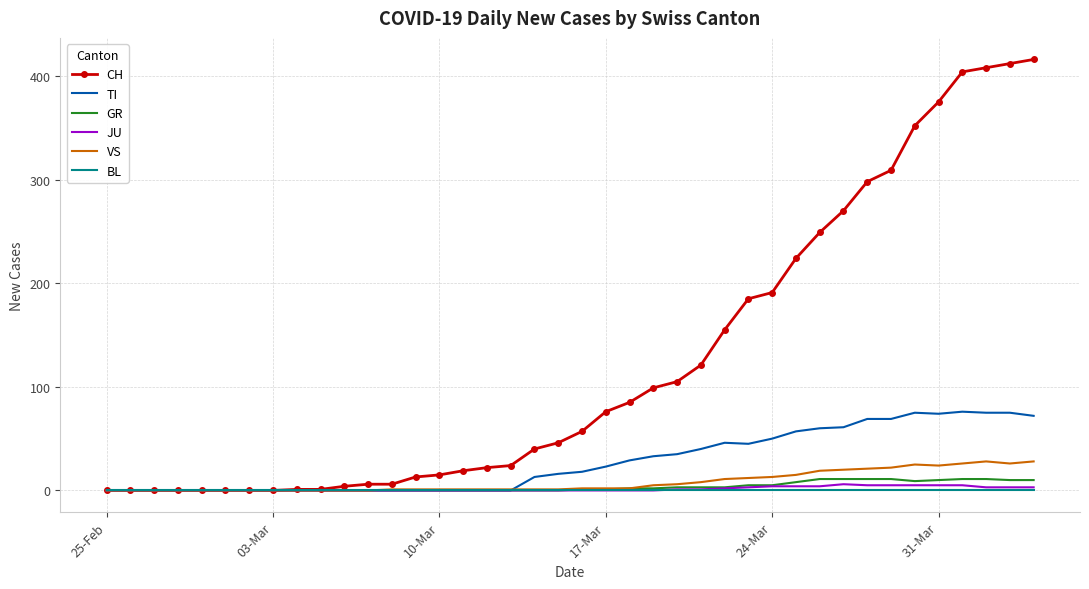

Which series has the largest total across all categories?

CH